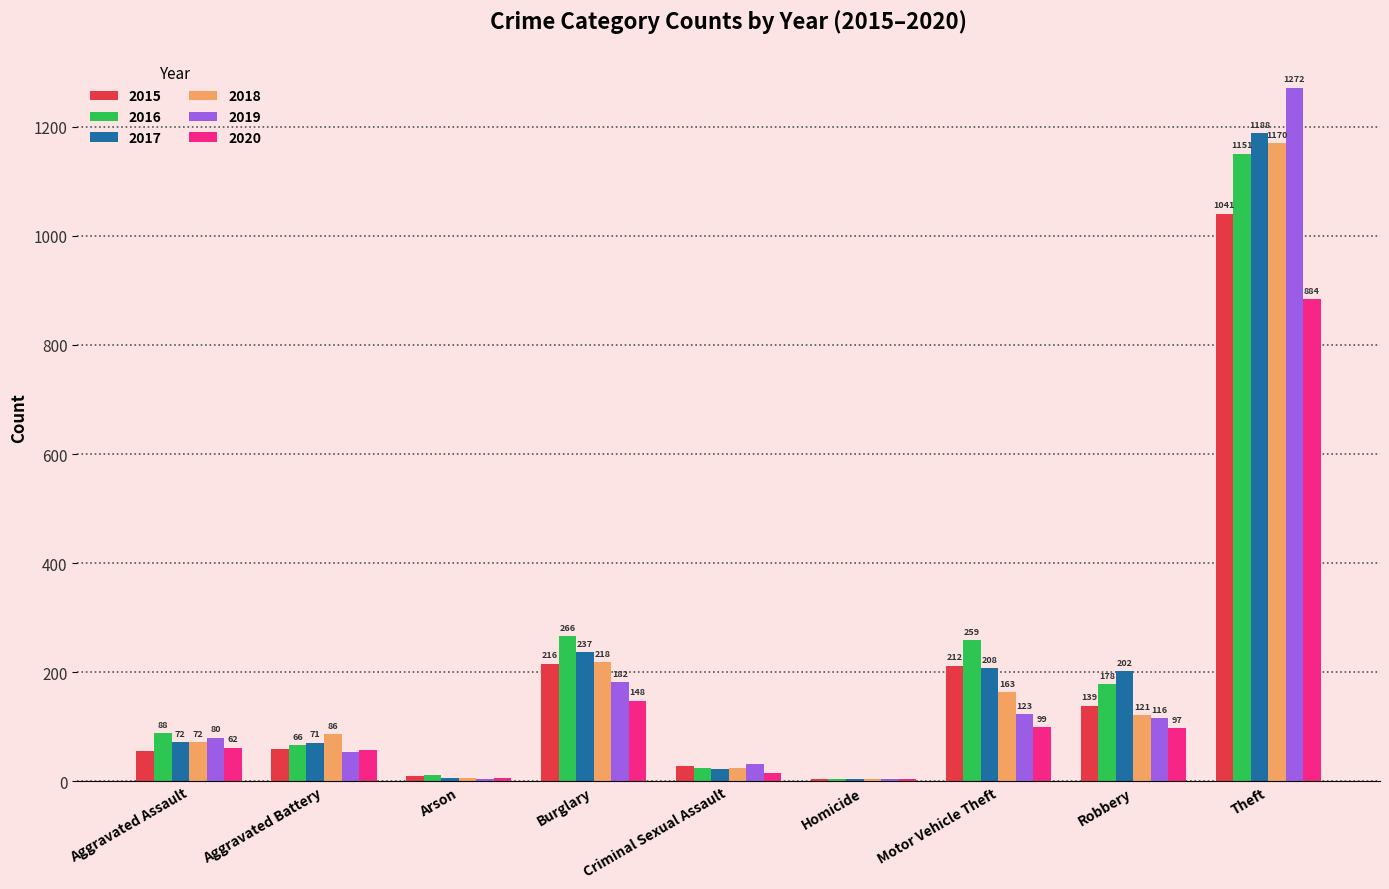

What value does the 2016 series have at Burglary?

266